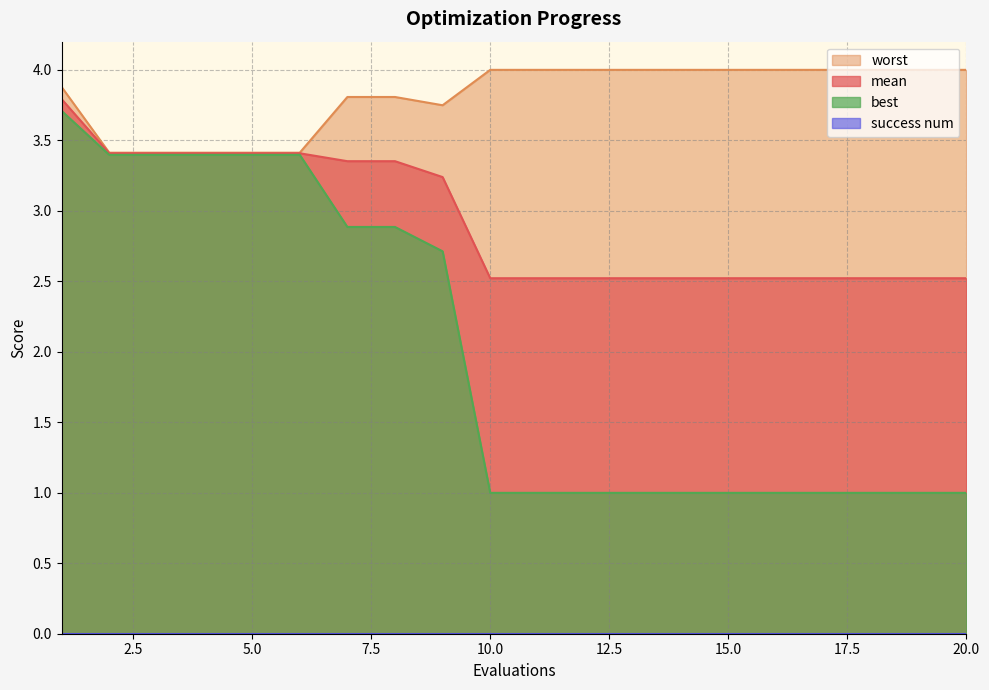

What is the difference between the maximum and minimum values in the mean series?

1.3